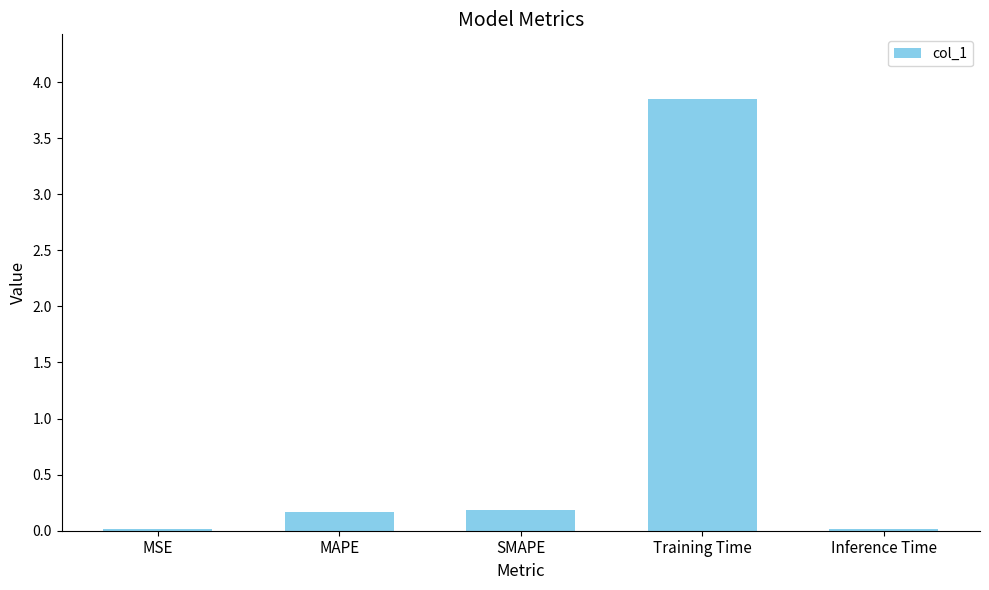

What is the sum of all values?

4.2